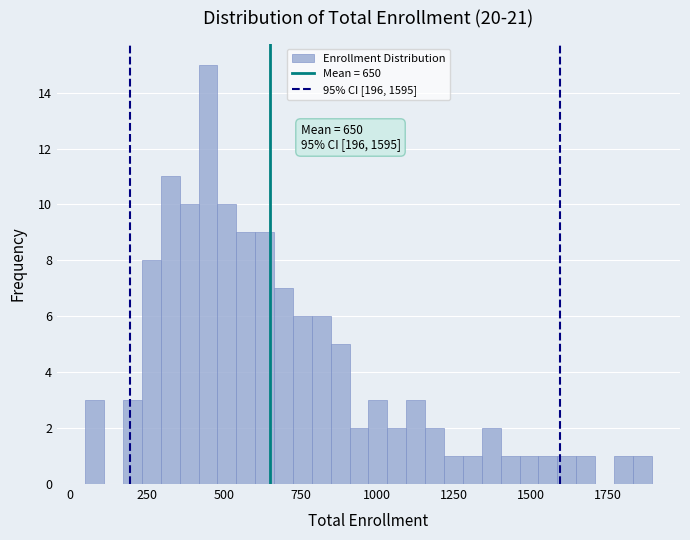

Read against the x-axis, roughly where is the centre of the tallest bar?

450